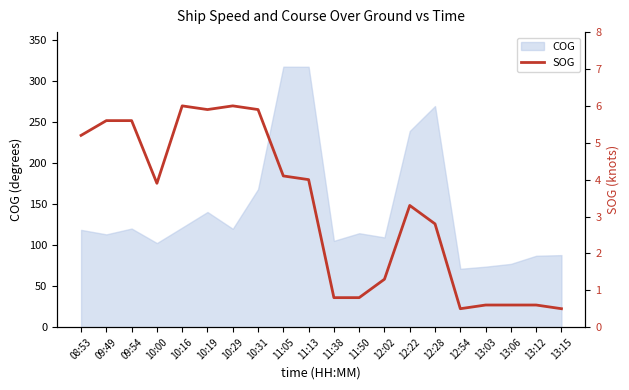

The chart shows a value of 4.9 at 12:22. True or false?

False